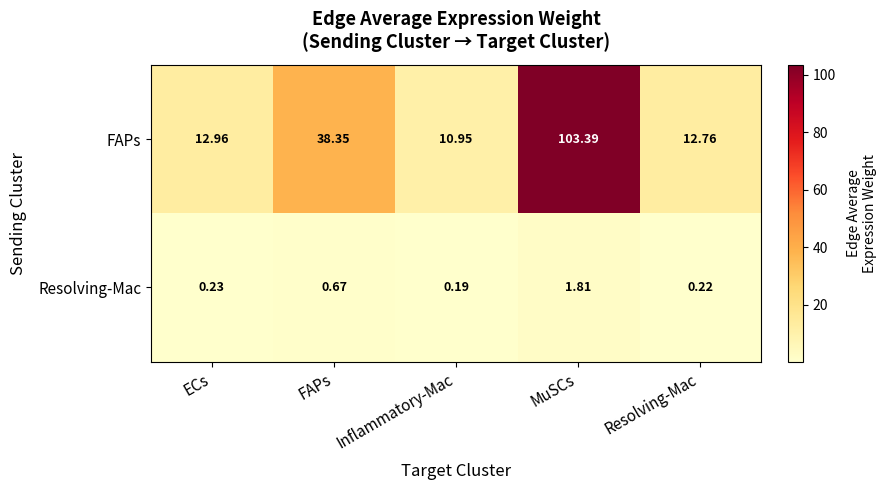

How many series are shown in this chart?

2